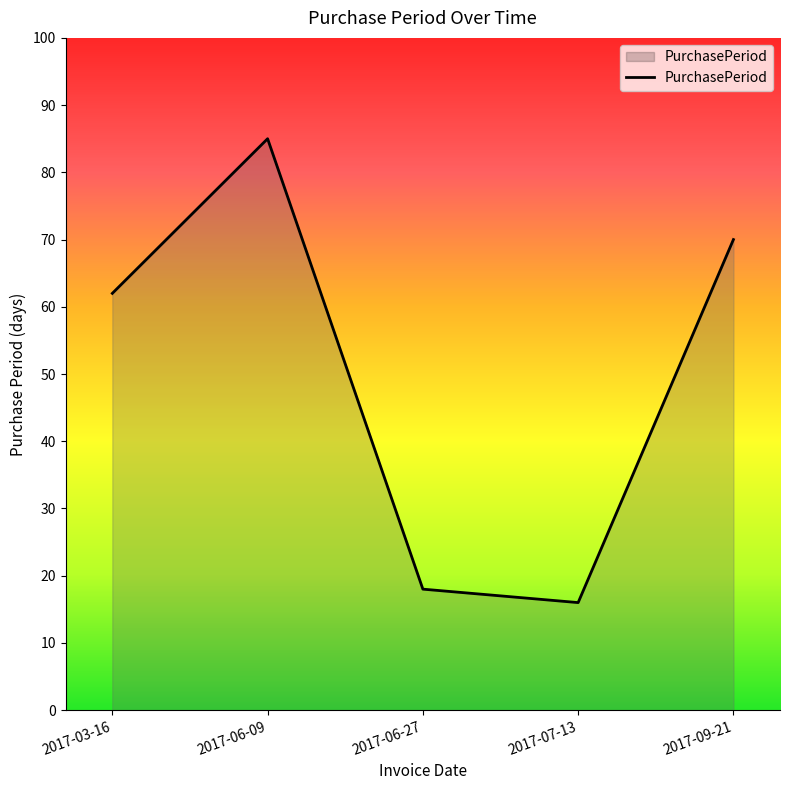

List the labels in order of value, smallest first.

2017-07-13, 2017-06-27, 2017-03-16, 2017-09-21, 2017-06-09